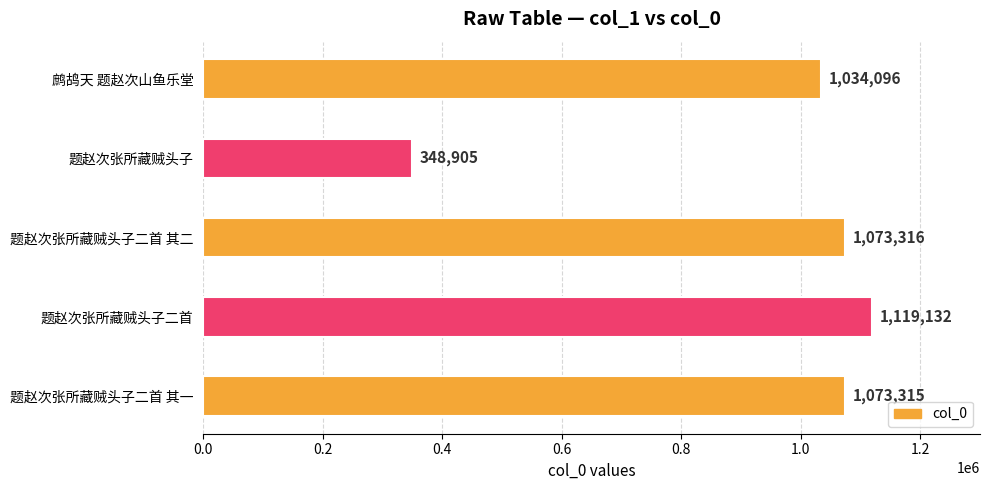

What position from the bottom is 题赵次张所藏贼头子二首 其一?

1